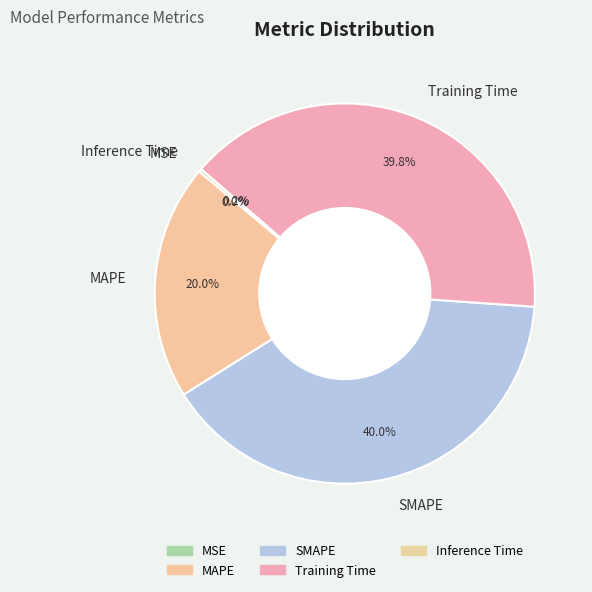

How much of the chart is everything except Training Time?

60.2%